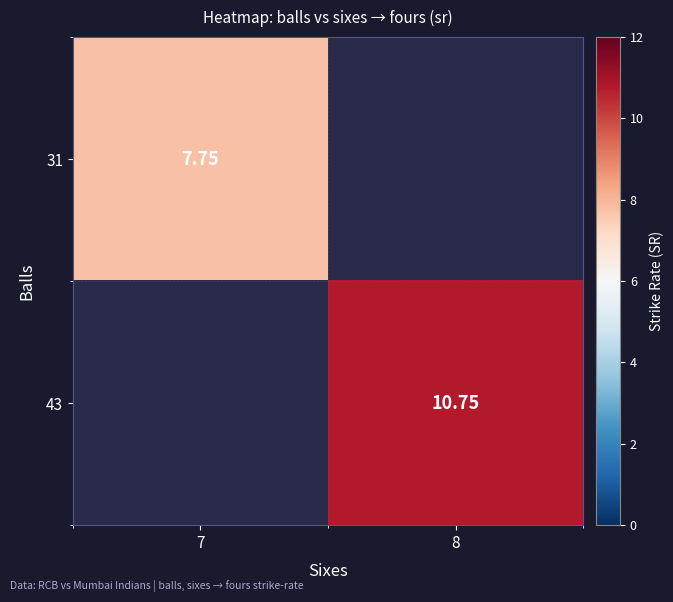

At how many categories does at least one series exceed 9?

1